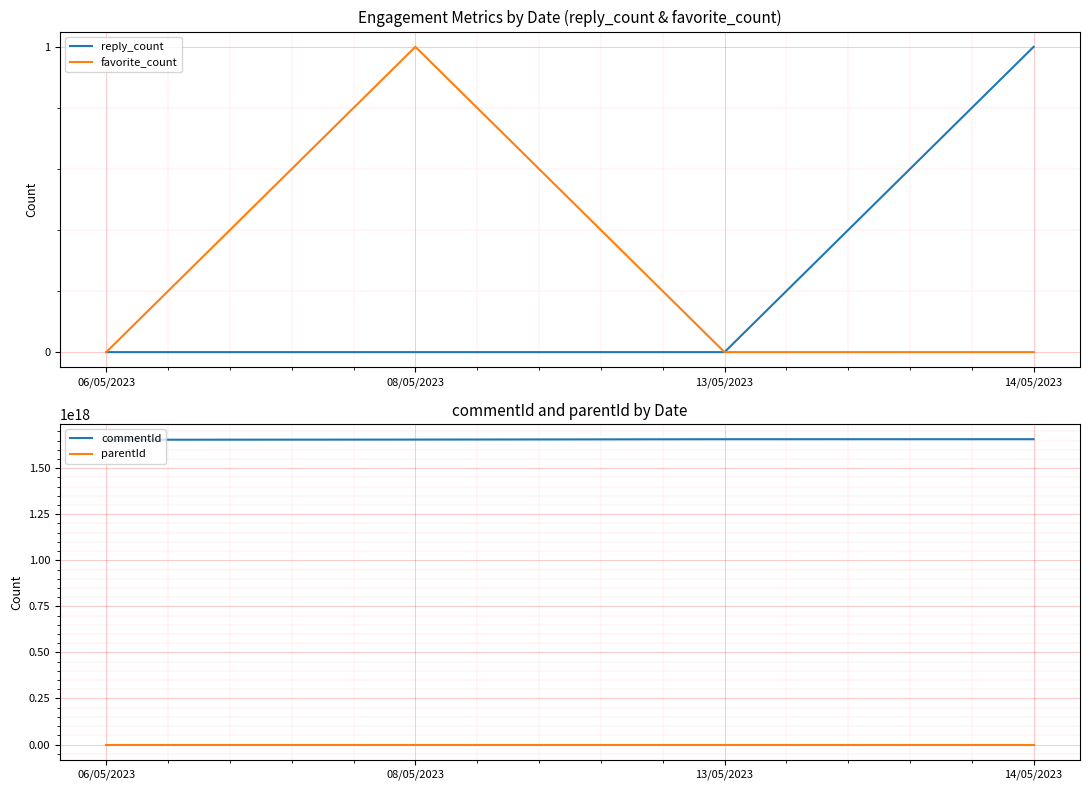

At which label does reply_count reach its peak?

14/05/2023